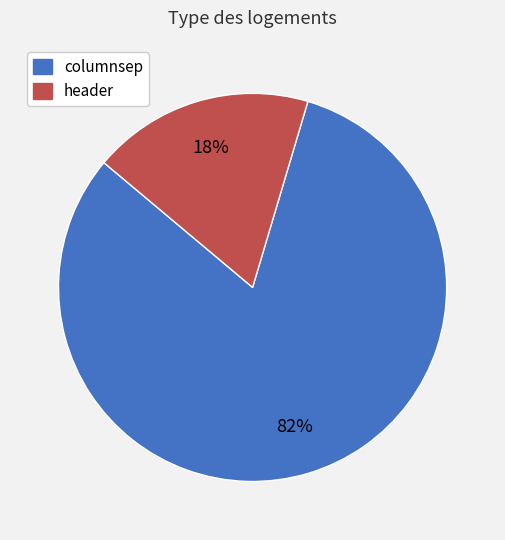

Is it true that header is 18% of the pie?

True